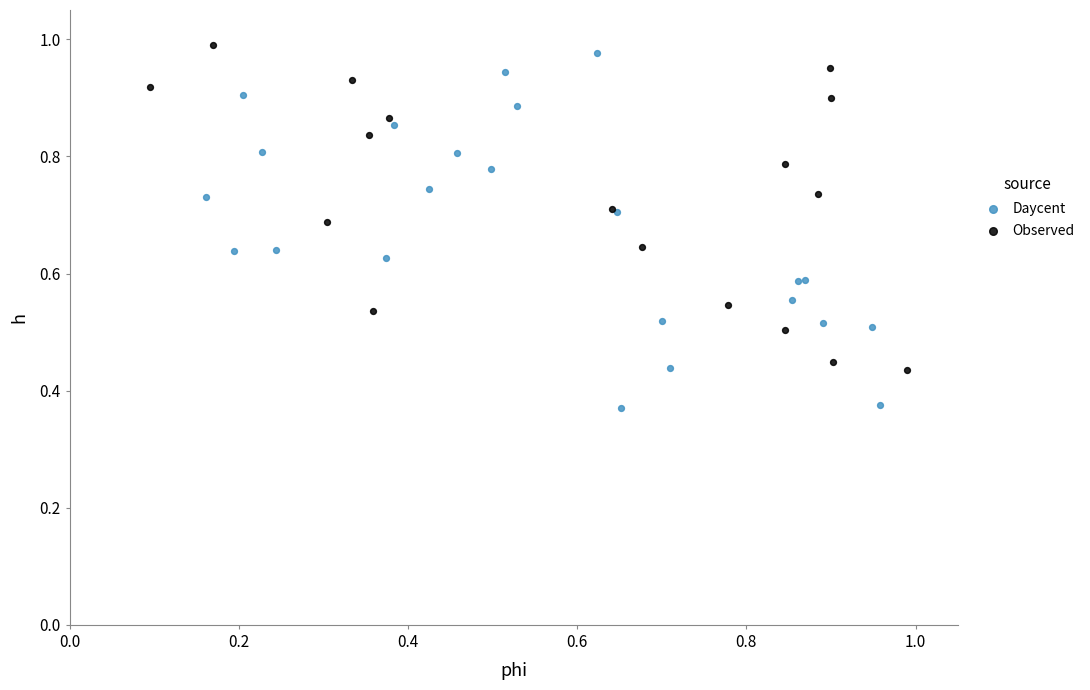

Which series contains the lowest Y value?

Daycent